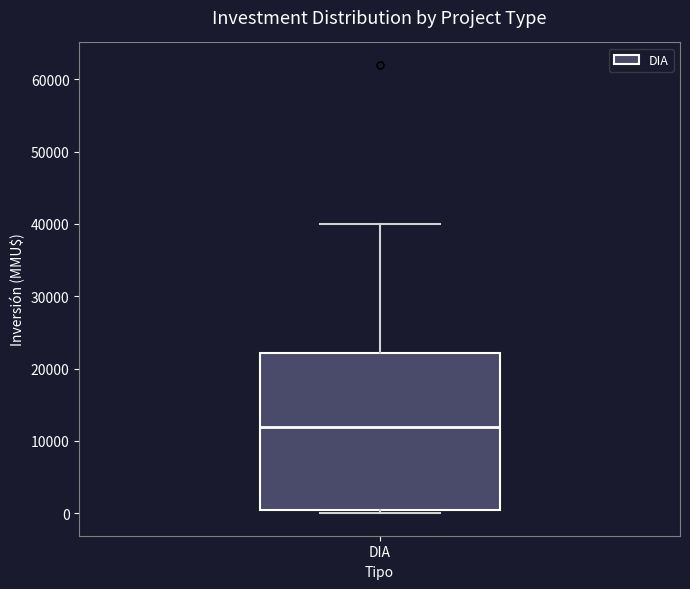

Read this box plot against the y-axis: the position of the median line, the range covered by the box, and the ends of both whiskers. The values are not printed on the chart, so give them approximately, as read against the axis.

median 12000, box 0 to 22000, whiskers 0 (just below the box's lower edge) to 40000